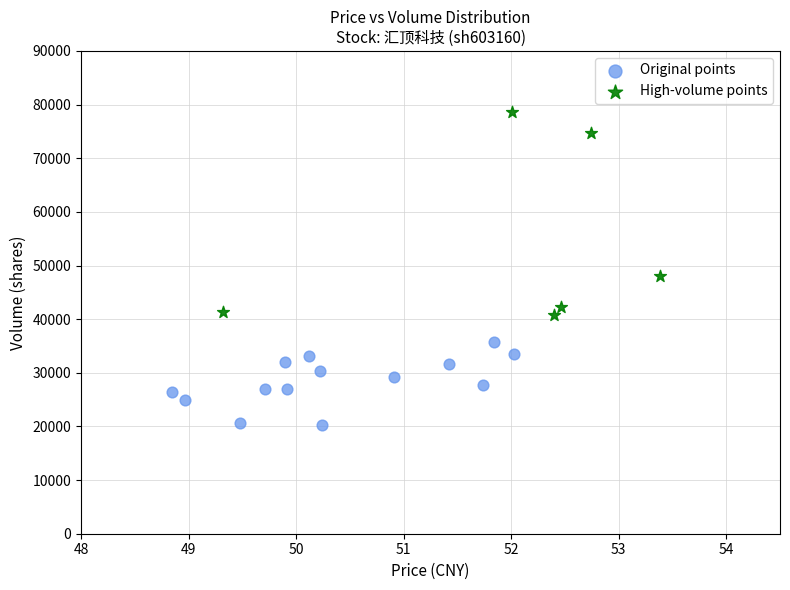

Which series has the widest spread of Y values?

High-volume points